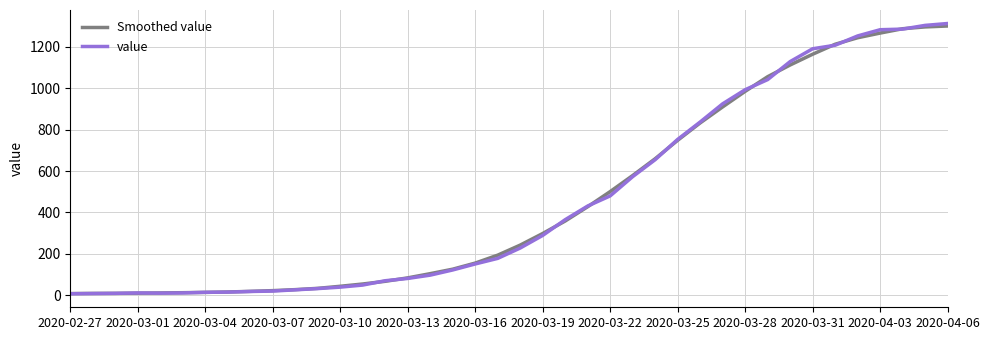

What is the highest value of the value series?

1313.0